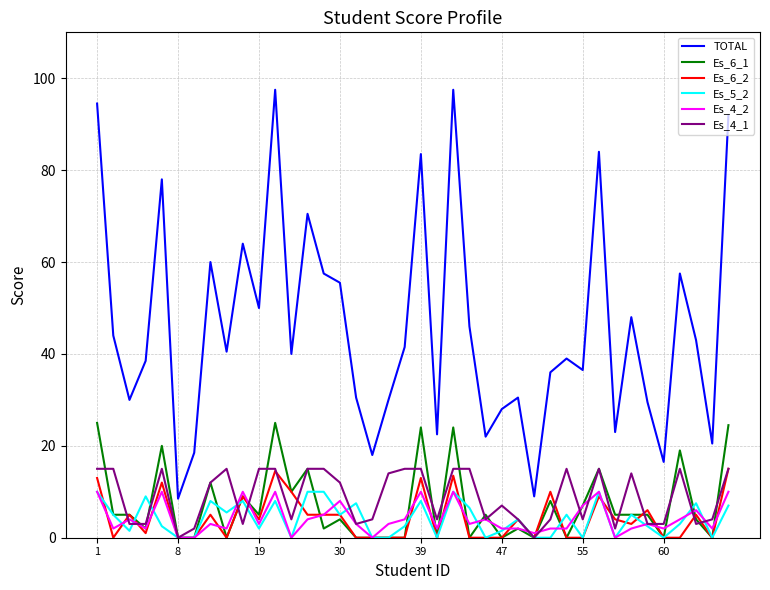

Which series has the largest range (max minus min)?

TOTAL